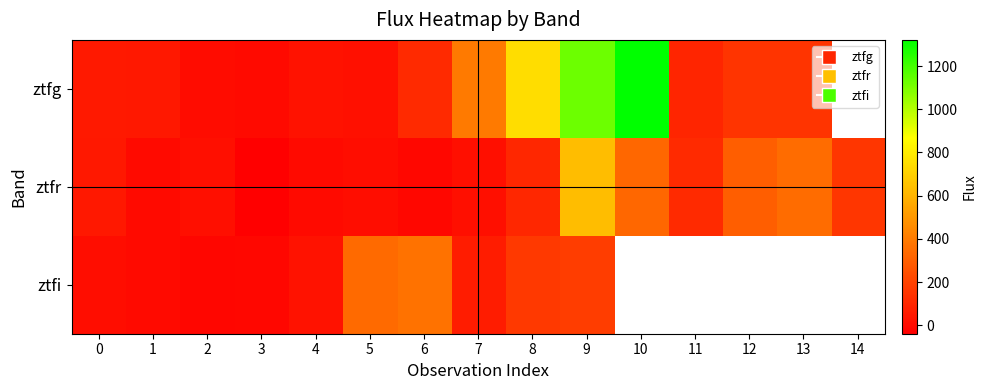

Which category has the lowest value across all series?

3